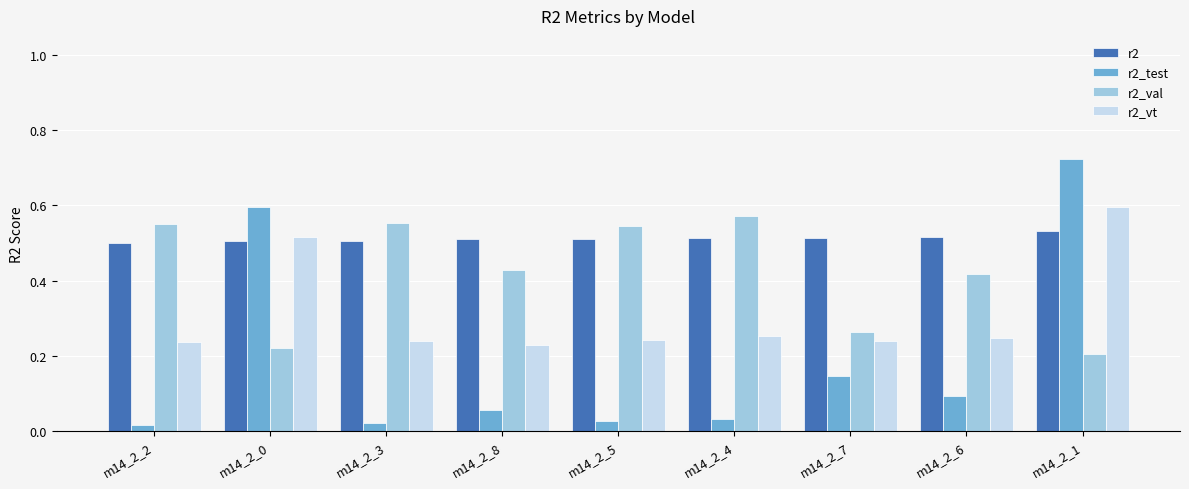

What position from the left is m14_2_5?

5